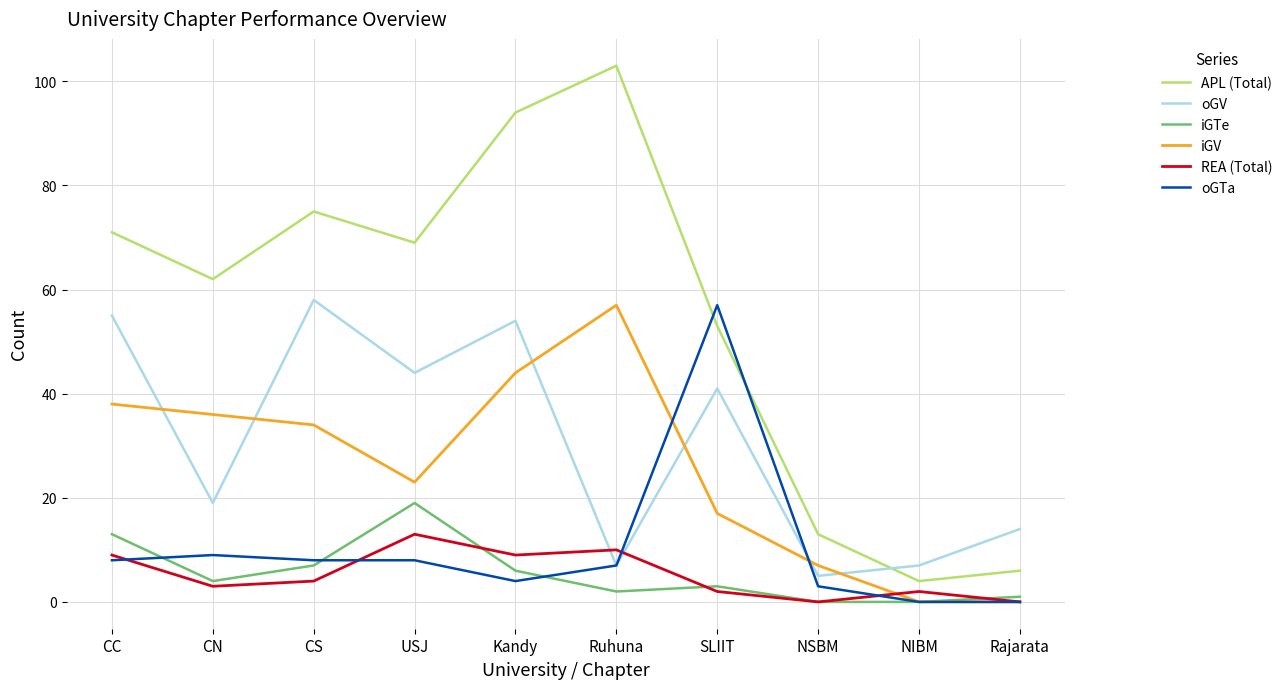

Is the value of APL (Total) at CS greater than the value of iGV at CC?

Yes